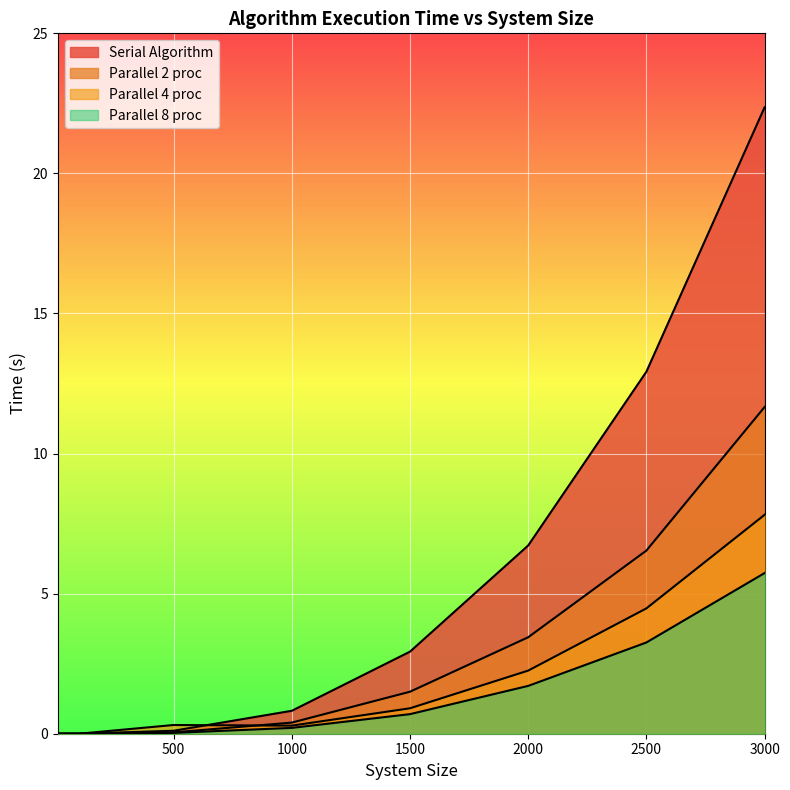

Reading left to right, transcribe all the data shown in this chart.

Serial Algorithm: 10=0.0	100=0.0	500=0.1	1000=0.8	1500=2.9	2000=6.7	2500=12.9	3000=22.4
Parallel 2 proc: 10=0.0	100=0.0	500=0.0	1000=0.4	1500=1.5	2000=3.4	2500=6.5	3000=11.7
Parallel 4 proc: 10=0.0	100=0.0	500=0.3	1000=0.3	1500=0.9	2000=2.3	2500=4.5	3000=7.8
Parallel 8 proc: 10=0.0	100=0.0	500=0.0	1000=0.2	1500=0.7	2000=1.7	2500=3.3	3000=5.7